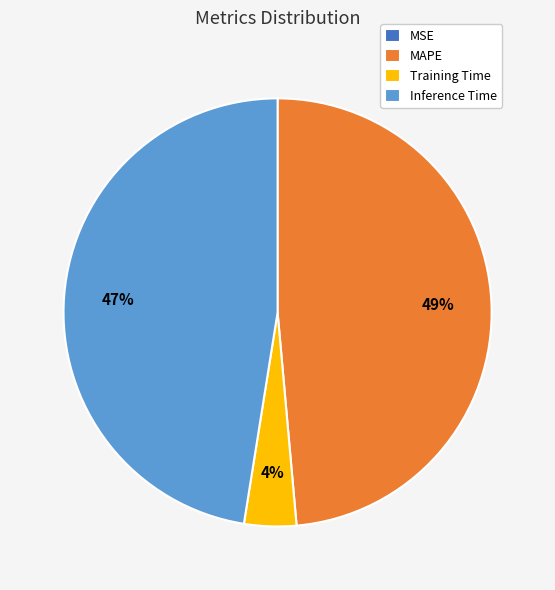

Is it true that MAPE is 37% of the pie?

False